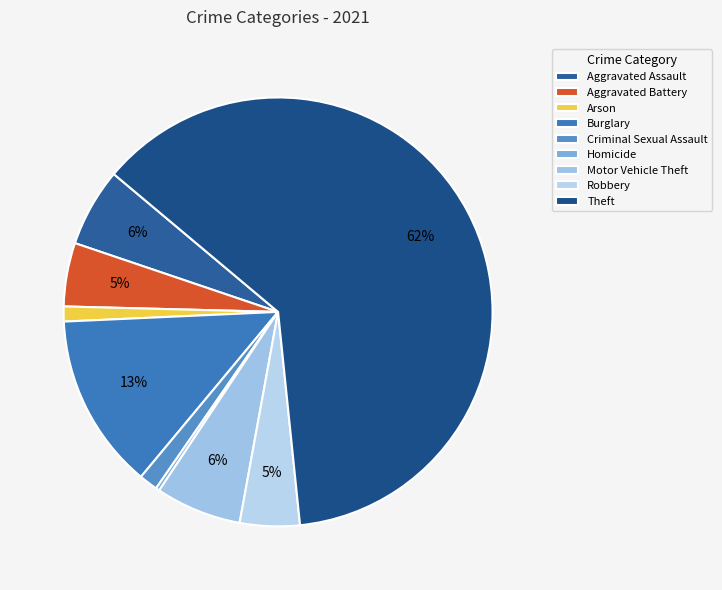

True or false: Theft accounts for 68% of the total.

False